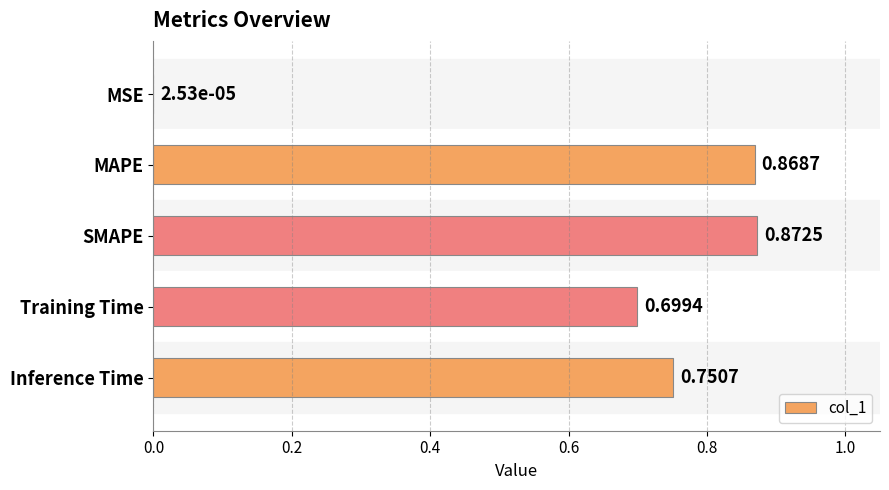

What is the sum of all values?

3.2